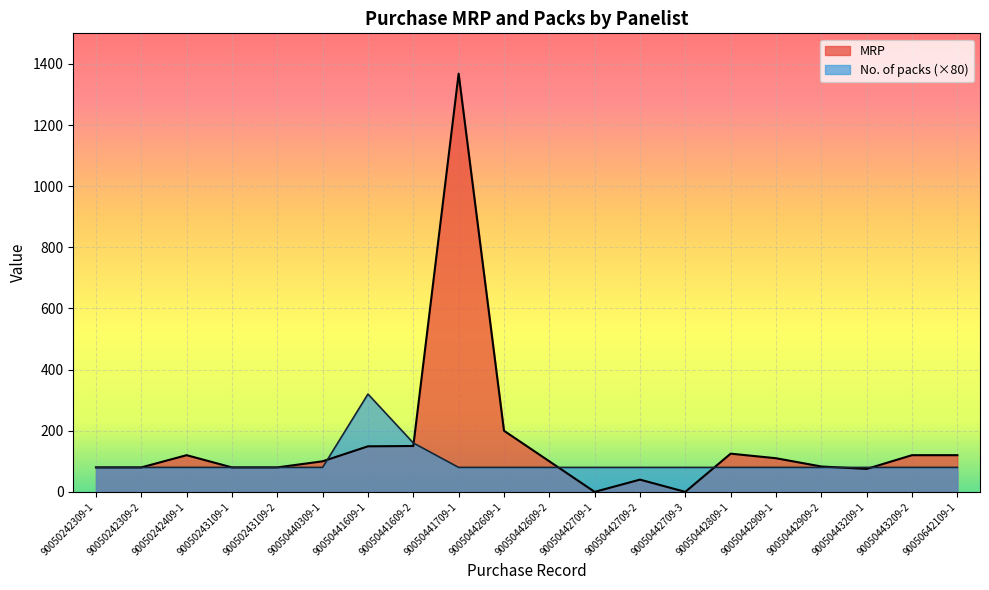

What is the value of the No. of packs point at the 5th from the left?

80